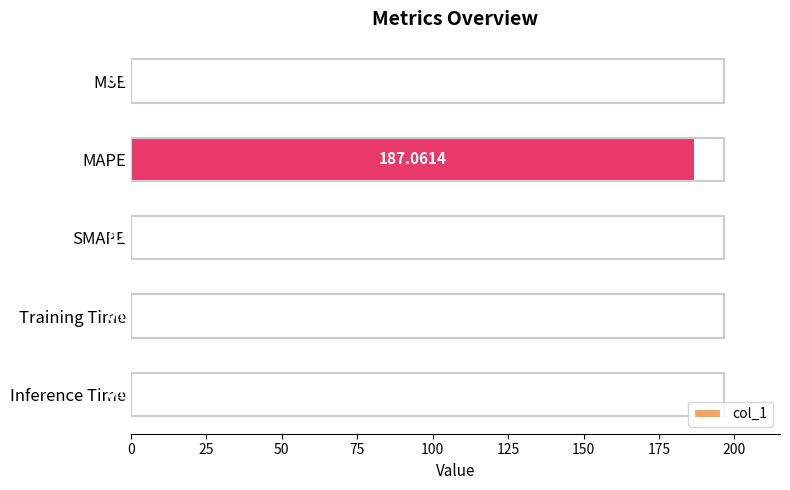

What is the average value?

37.4